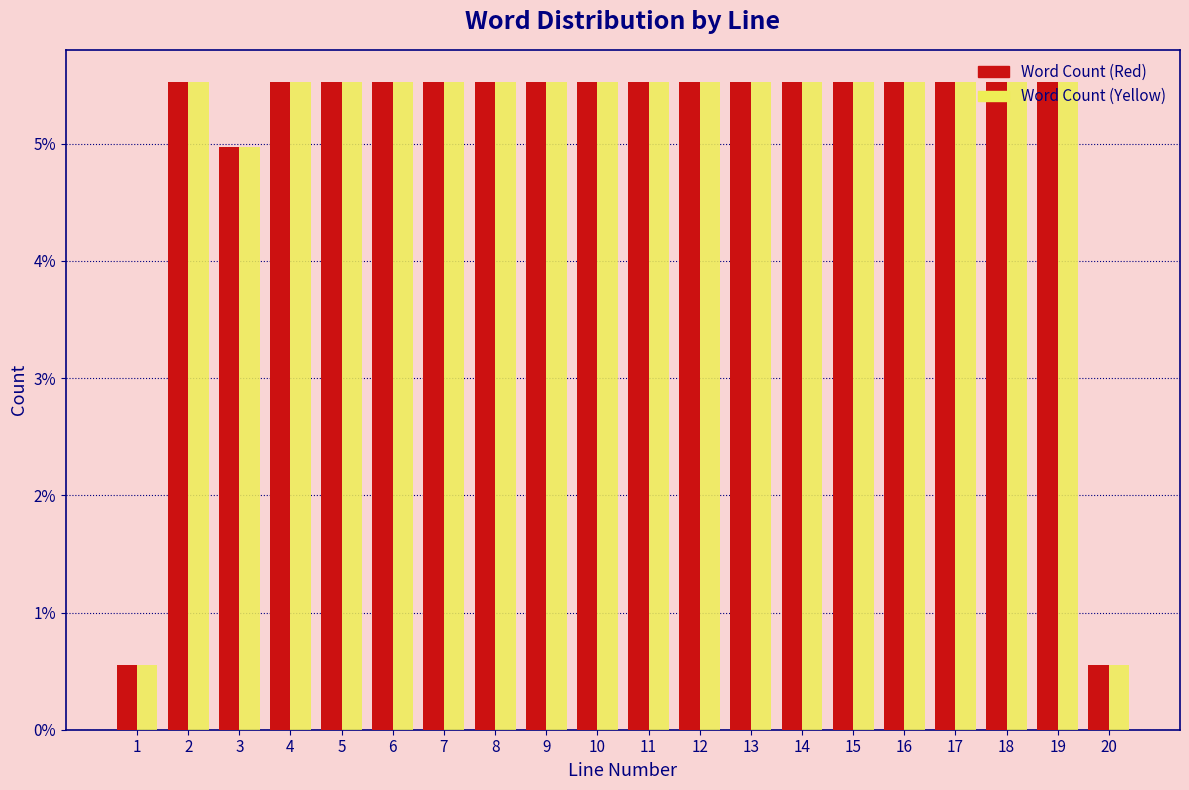

Does the chart contain any negative values?

No